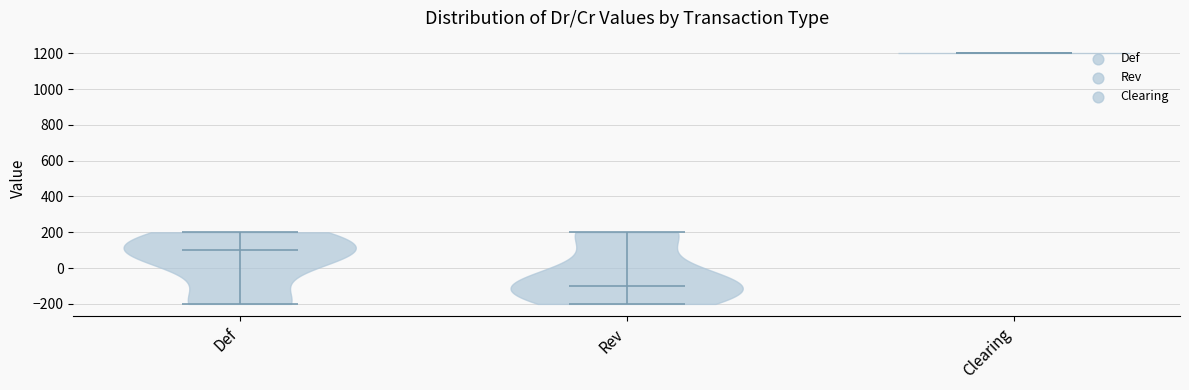

Which violin has the highest median line?

Clearing